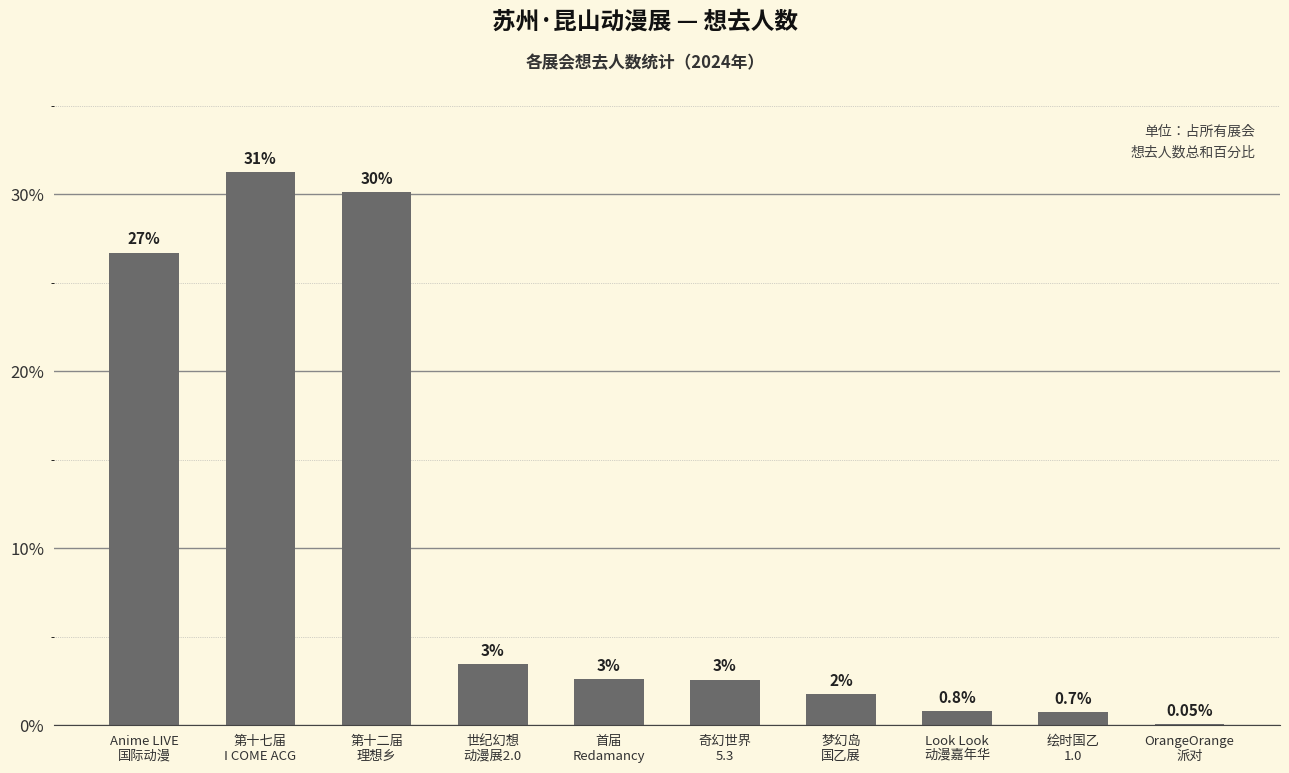

What is the difference between the values at OrangeOrange
派对 and 首届
Redamancy?

2.5